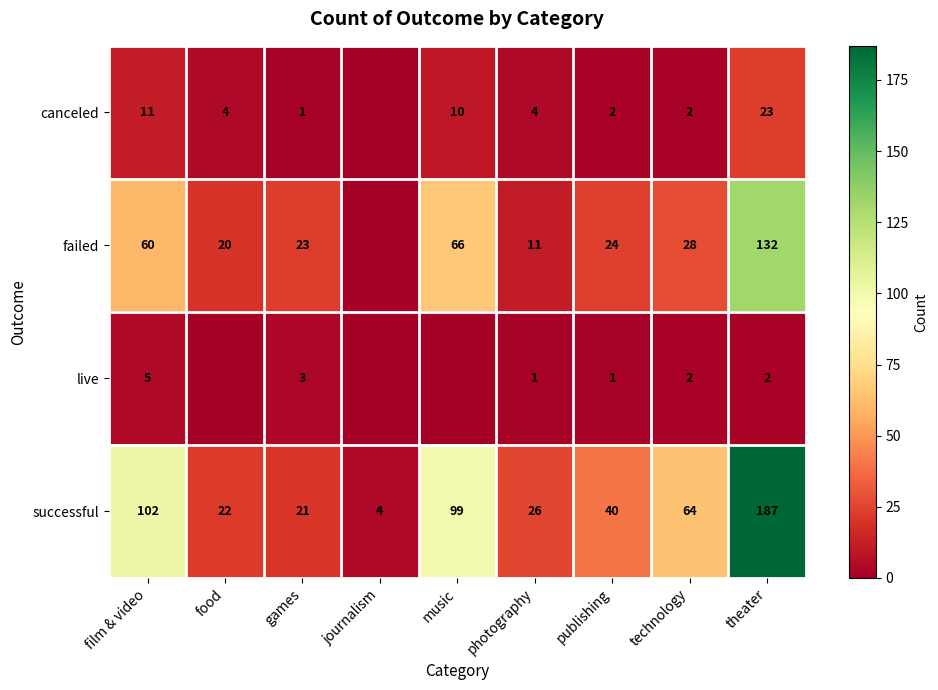

What is the total value across all series at food?

46